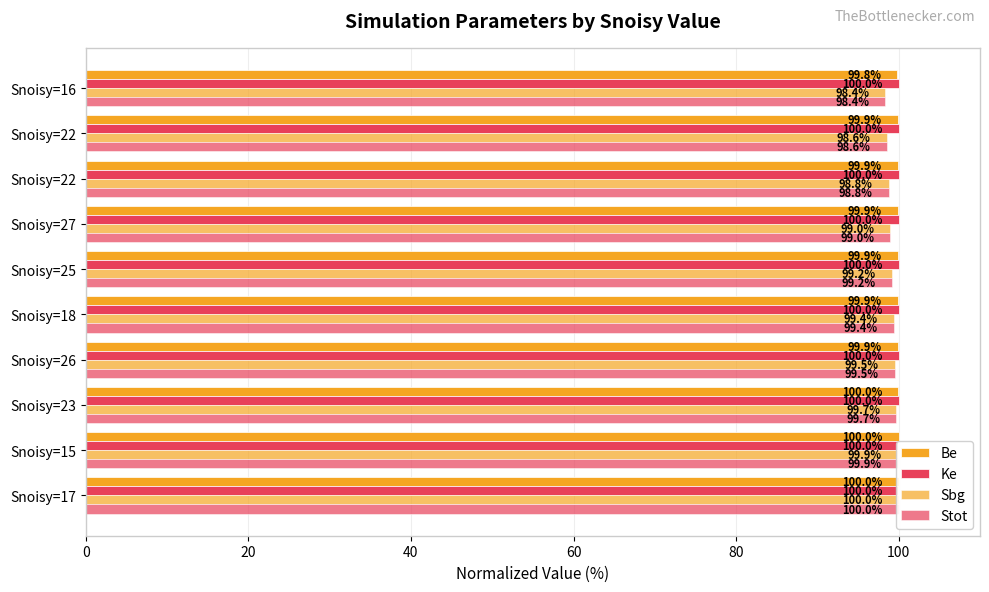

What is the difference between the maximum and minimum values in the Be series?

0.2